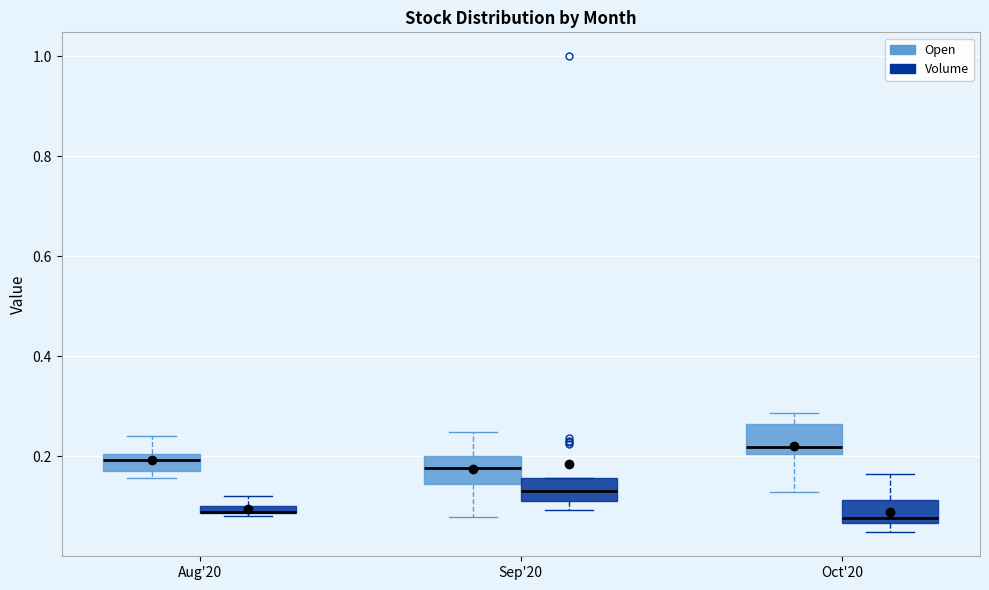

Where is the lower edge of the box for Oct'20 (Open) on the y-axis? The values are not printed on the chart, so give them approximately, as read against the axis.

0.20